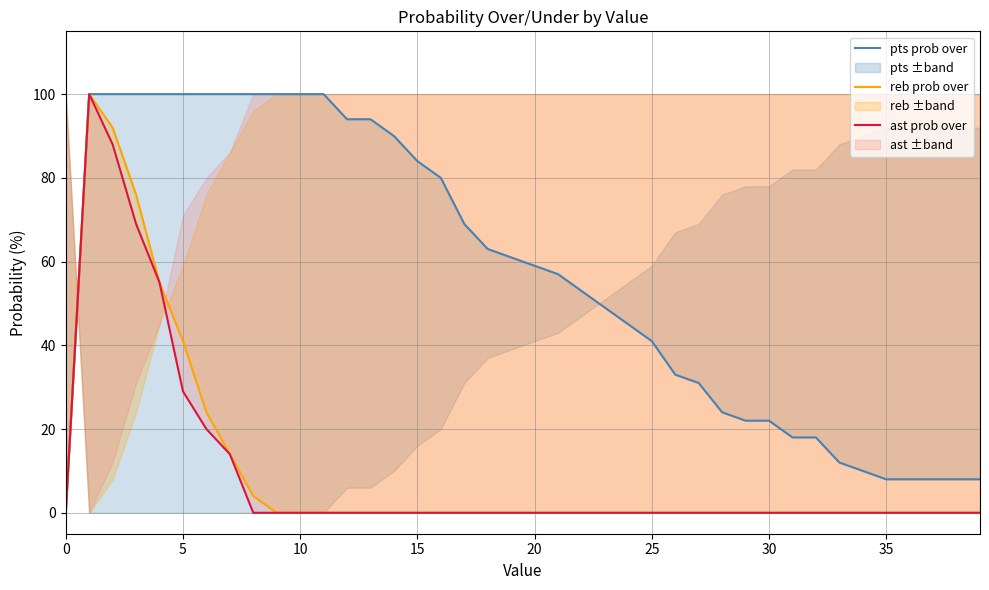

At 11, list the series in order from smallest to largest.

reb prob over, ast prob over, pts prob over